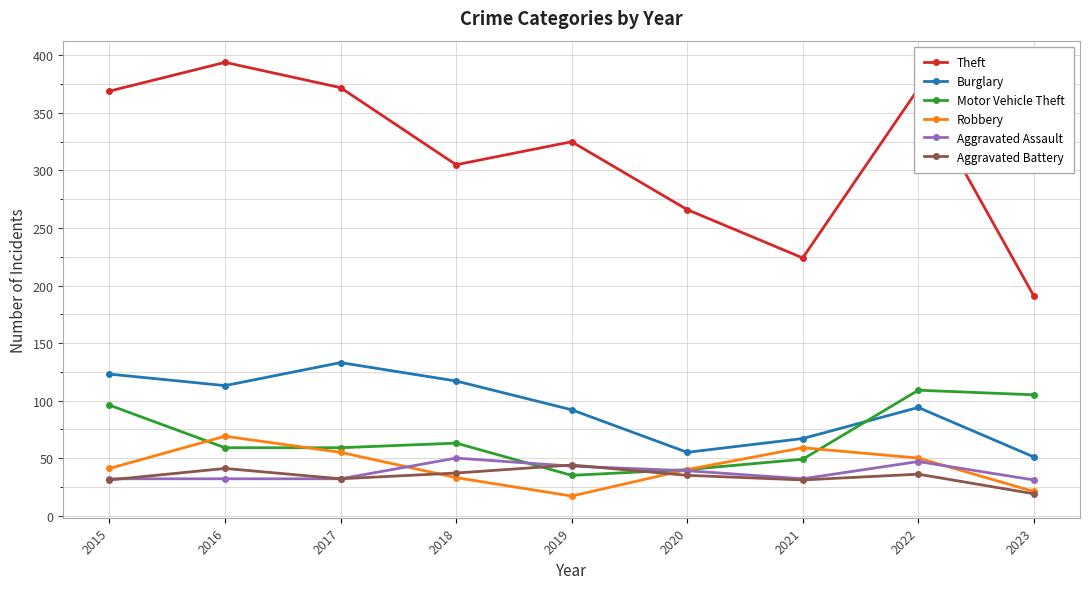

Which series changed the most between 2022 and 2023?

Theft